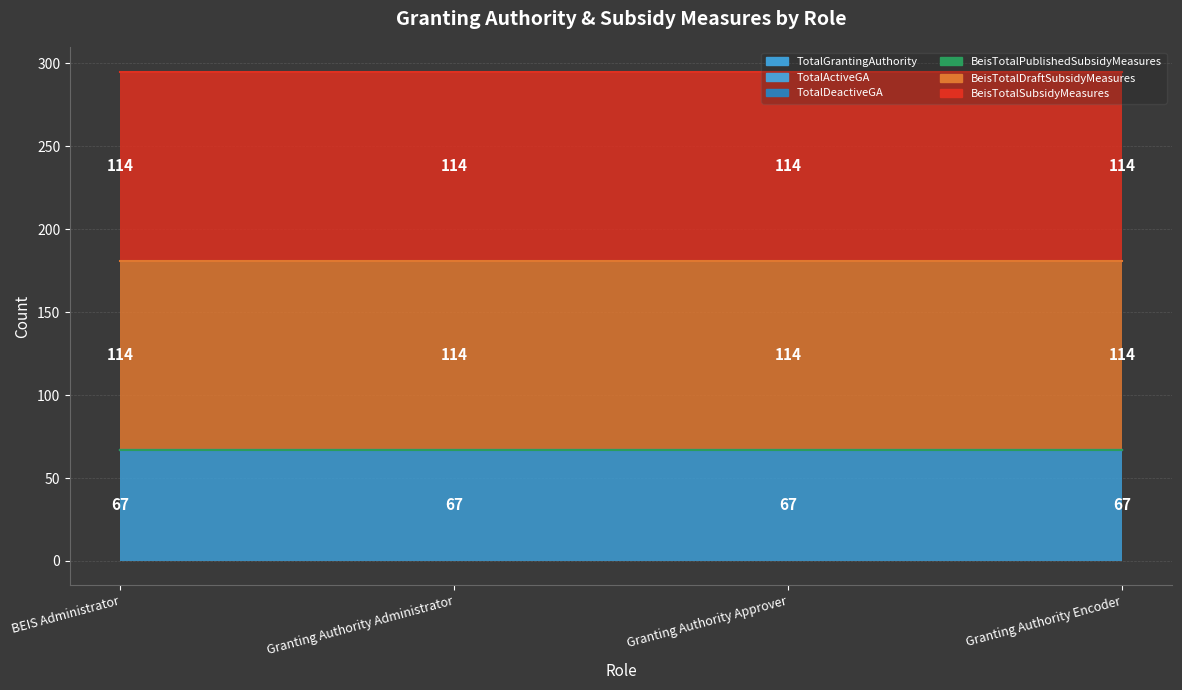

Is it true that TotalGrantingAuthority equals 67 at Granting Authority Encoder?

True